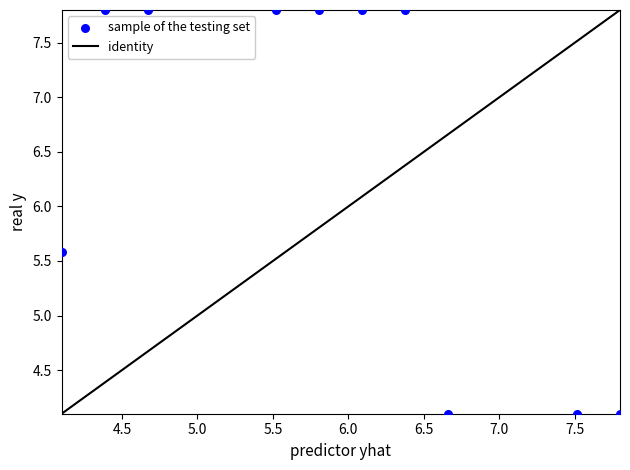

What Y value in the scatter plot is closest to 5?

5.6